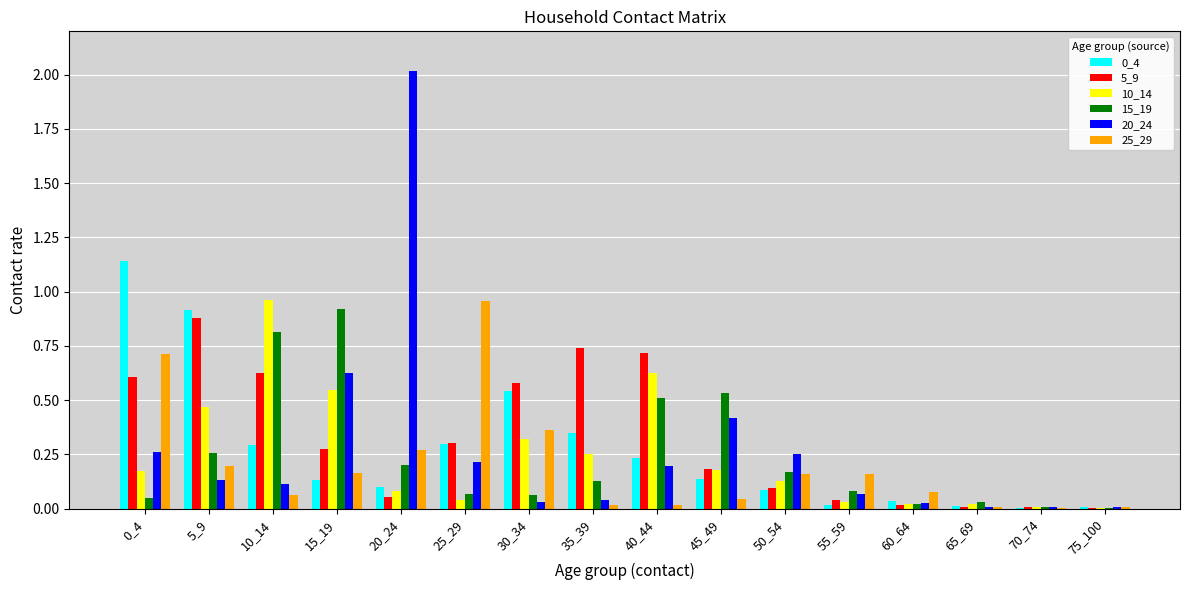

Is the value of 20_24 at 20_24 greater than the value of 10_14 at 75_100?

Yes